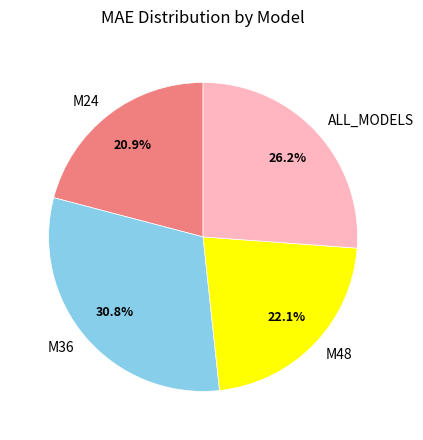

Is it true that M36 is 31% of the pie?

True